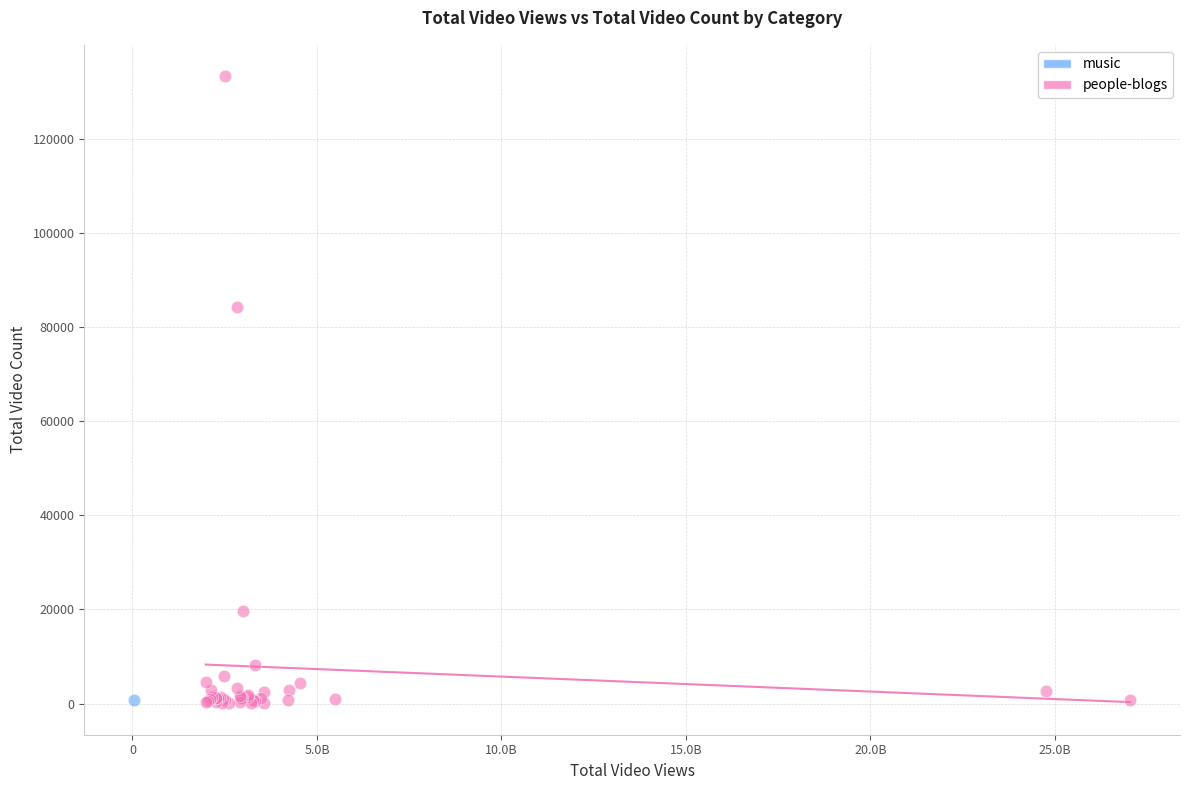

What are all the series names shown in the legend?

music, people-blogs